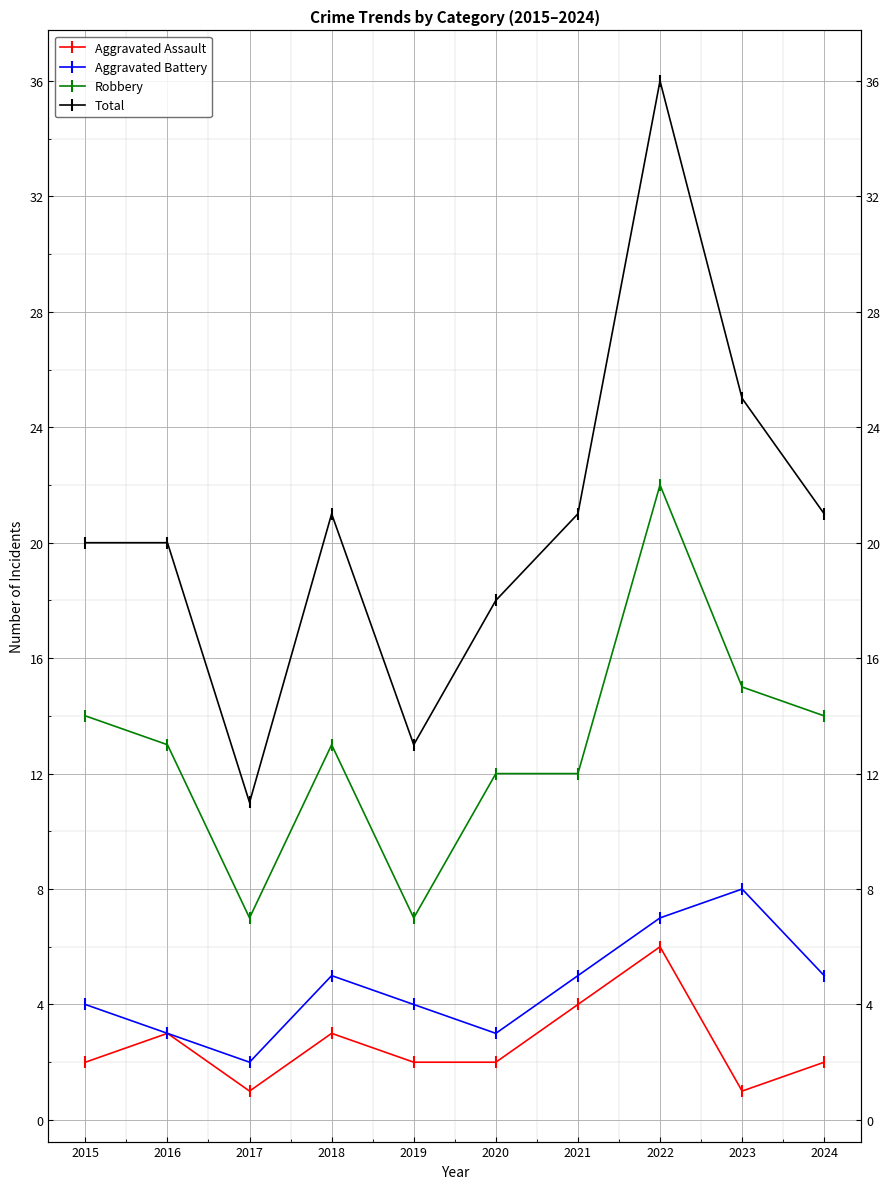

Rank the series at 2023 from highest to lowest value.

Total, Robbery, Aggravated Battery, Aggravated Assault